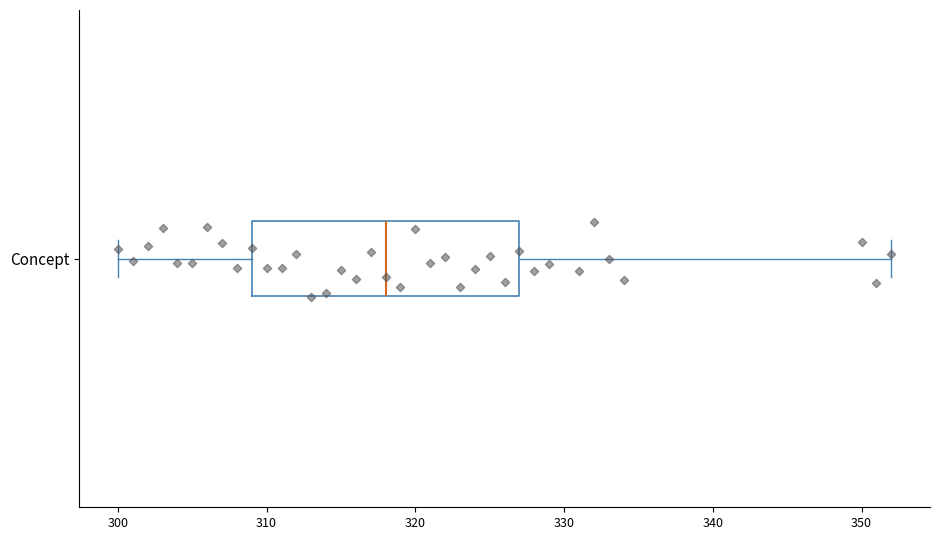

Transcribe this box plot: give where the median line is, the range the box spans, and where the two whiskers end, as read against the x-axis. The values are not printed on the chart, so give them approximately, as read against the axis.

median 318, box 309 to 327, whiskers 300 to 352